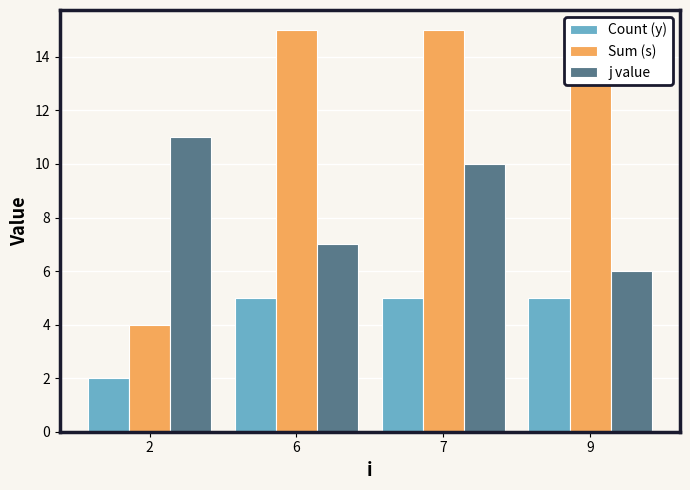

What is the minimum value shown in the chart?

2